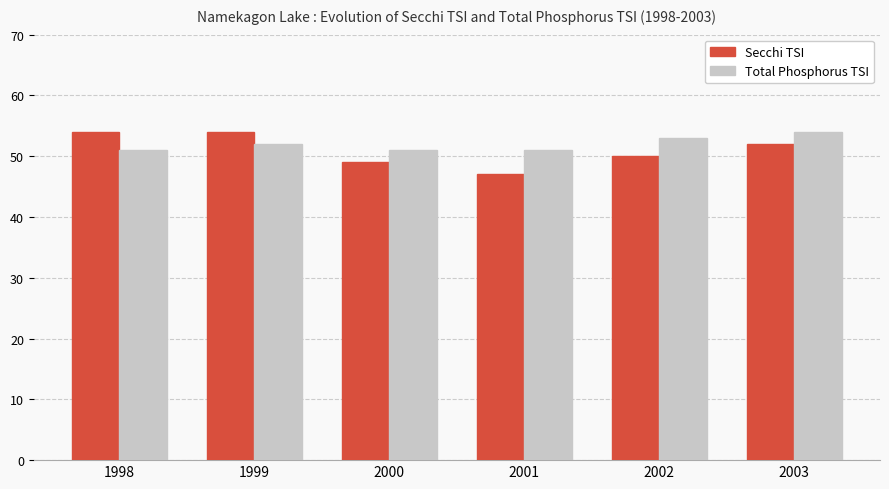

Does the chart contain stacked bars?

No